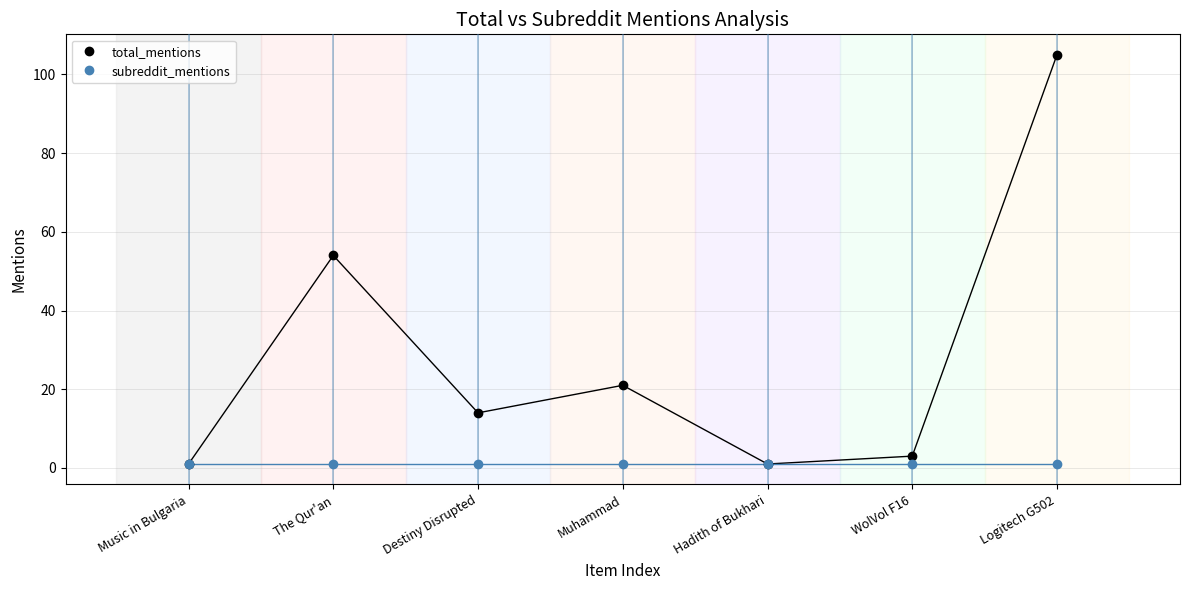

The value of total_mentions at Logitech G502 is 105. True or false?

True